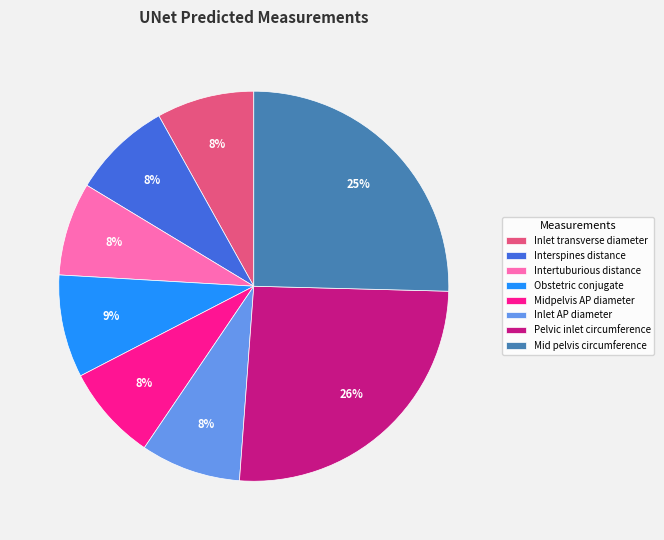

The Interspines distance slice represents 8% of the pie. True or false?

True